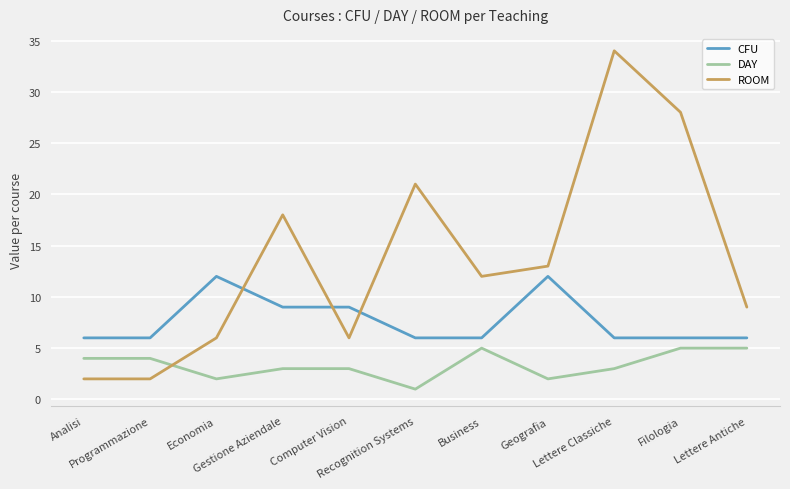

What position from the left is Gestione Aziendale?

4